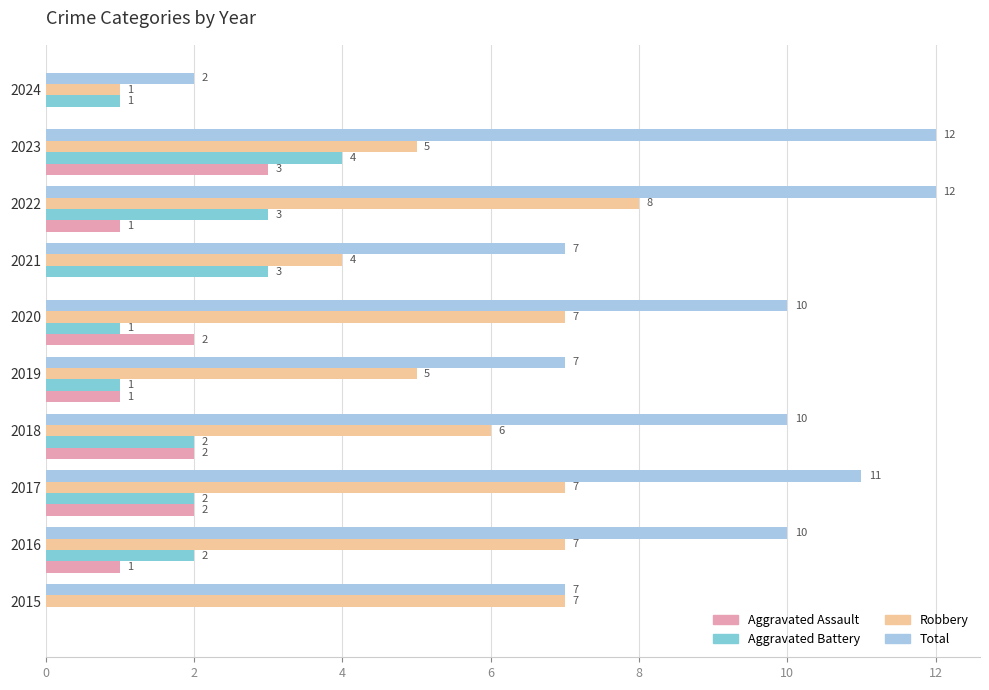

Count the Aggravated Battery values in the range 1 to 3.

8